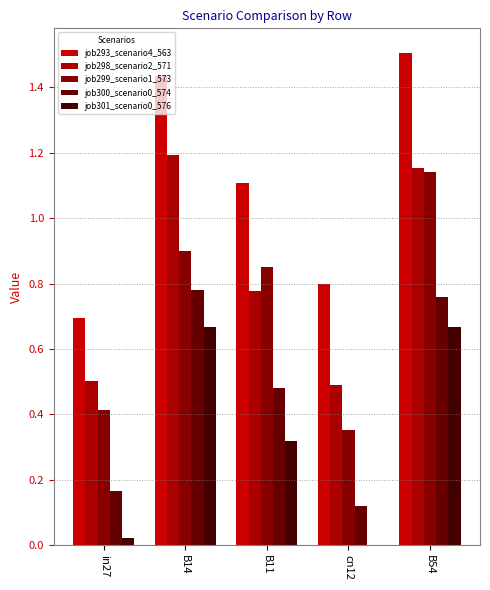

List the labels in order of job299_scenario1_573 value, smallest first.

cn12, in27, B11, B14, B54